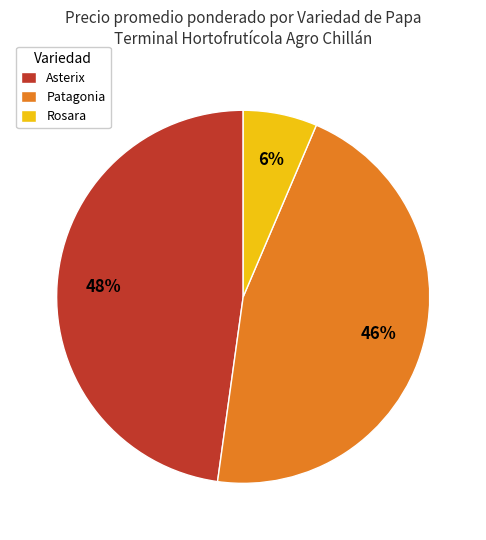

To the nearest percent, what percentage of the pie is Asterix?

48%